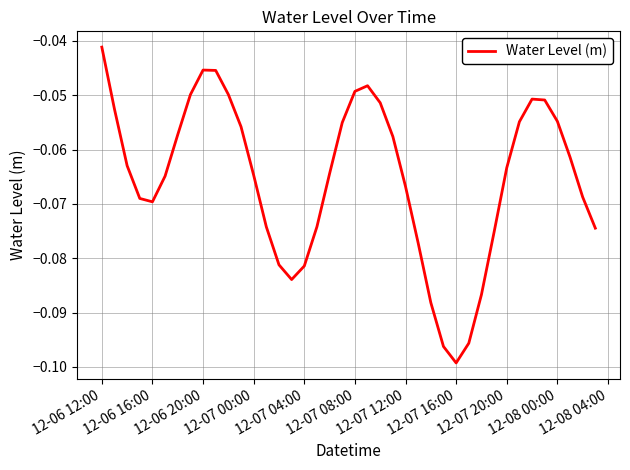

Is this an area chart (filled region under the line)?

No